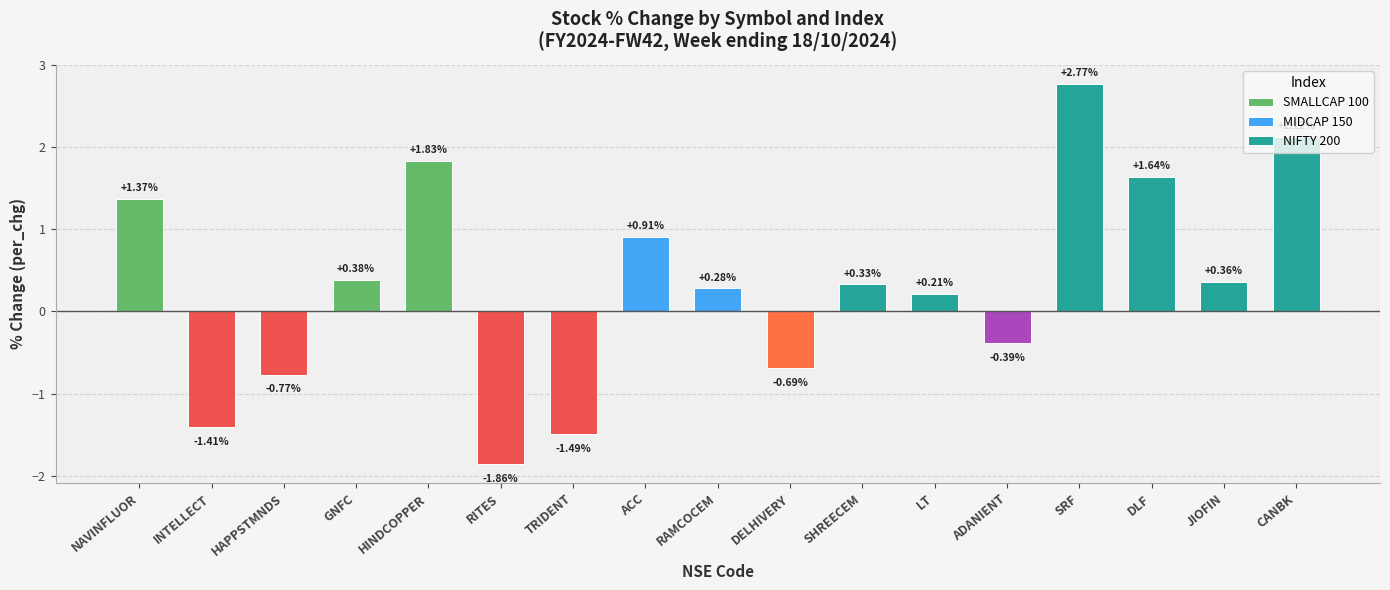

Which has a higher value, HAPPSTMNDS or SRF?

SRF